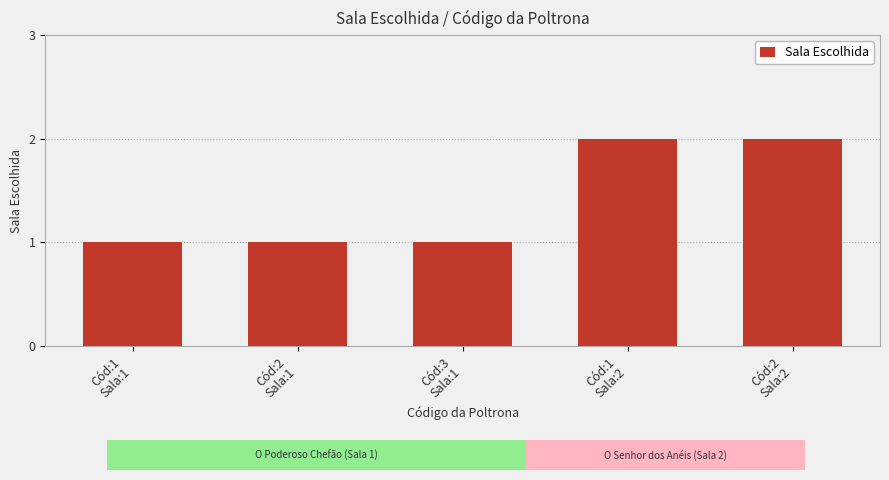

What is the approximate value at Cód:1
Sala:1?

1